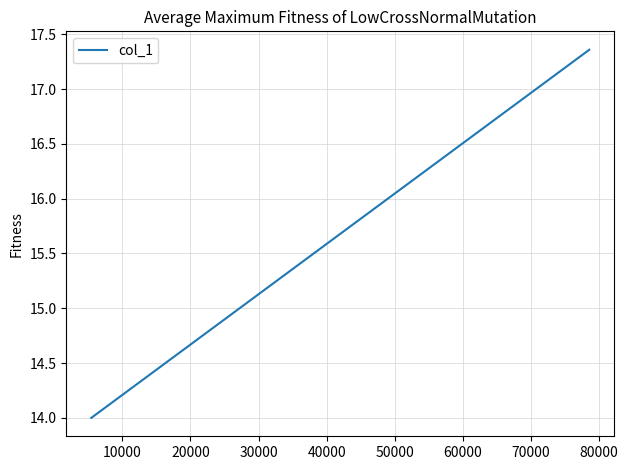

The chart shows a value of 11.1 at 20000. True or false?

False